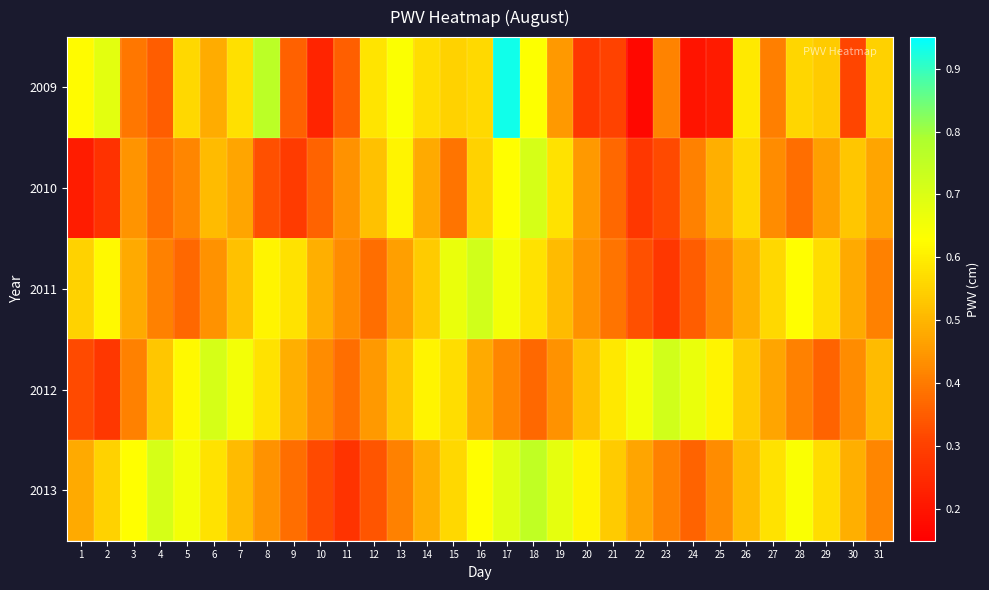

At how many categories does at least one series exceed 0?

31